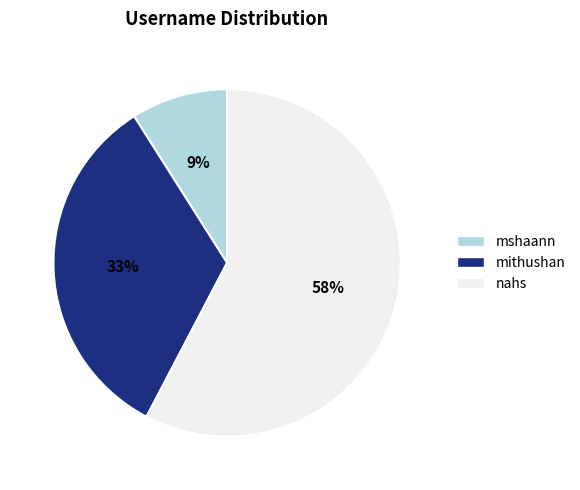

Is the sum of mshaann and nahs greater than half?

Yes